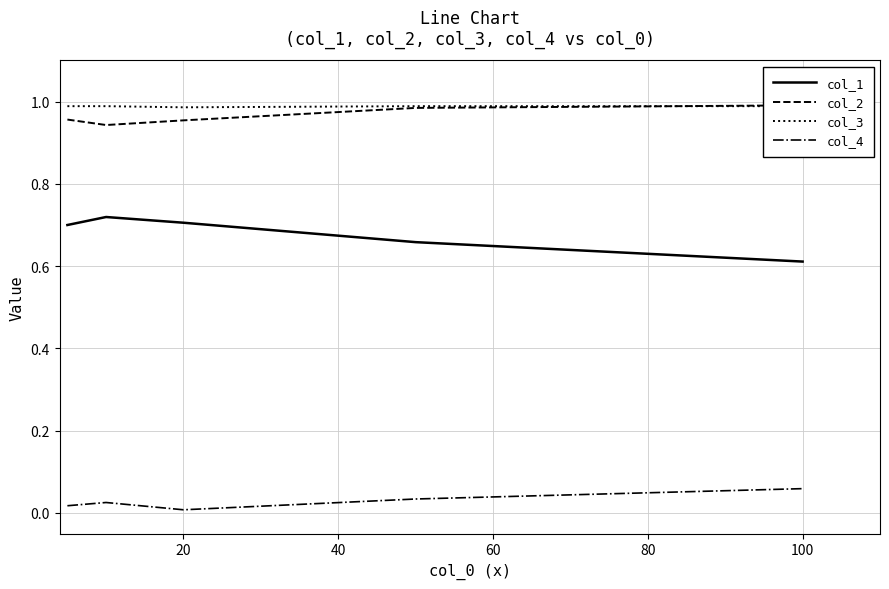

What is the maximum value for col_4?

0.1